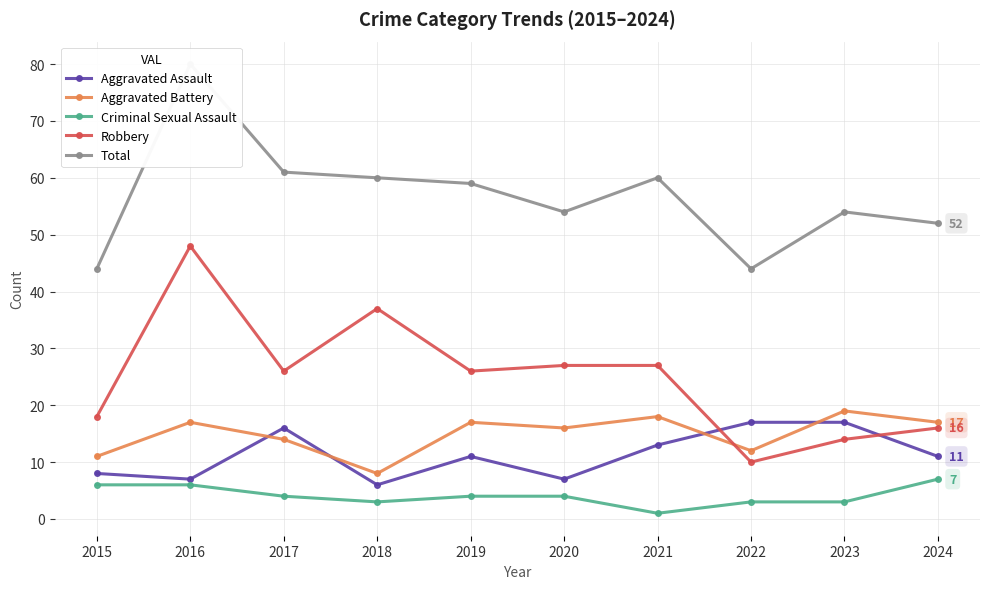

How many values in the Aggravated Battery series exceed 17?

2